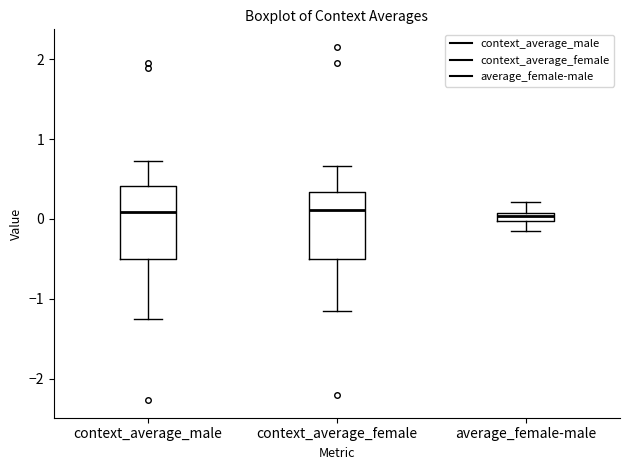

Where is the upper edge of the box for average_female-male on the y-axis? The values are not printed on the chart, so give them approximately, as read against the axis.

0.1